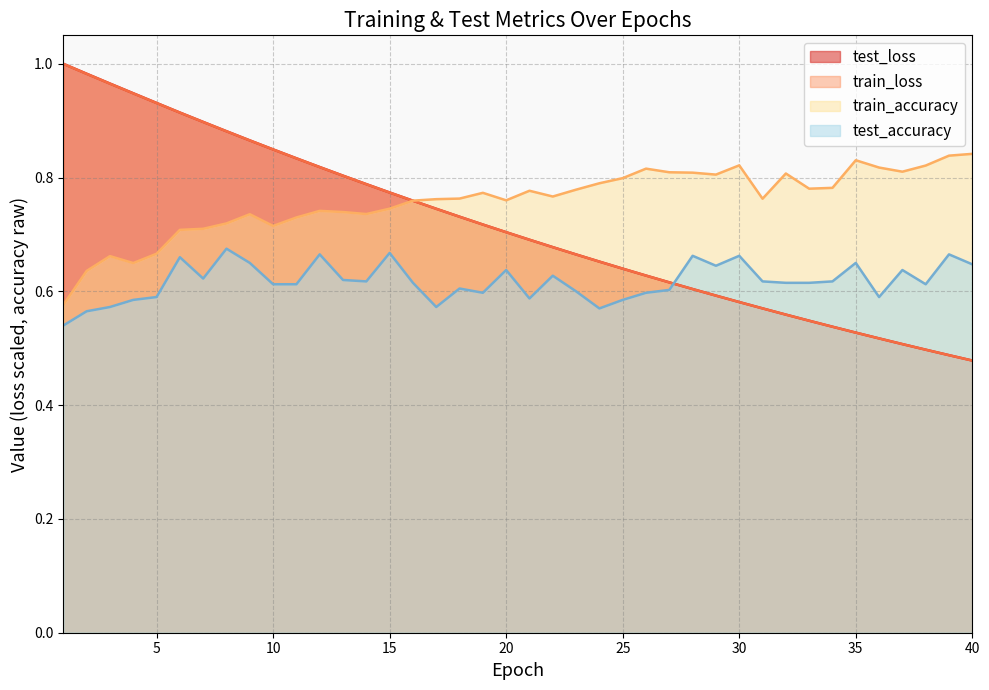

After their last crossing, which series has the higher values: test_accuracy or test_loss?

test_accuracy